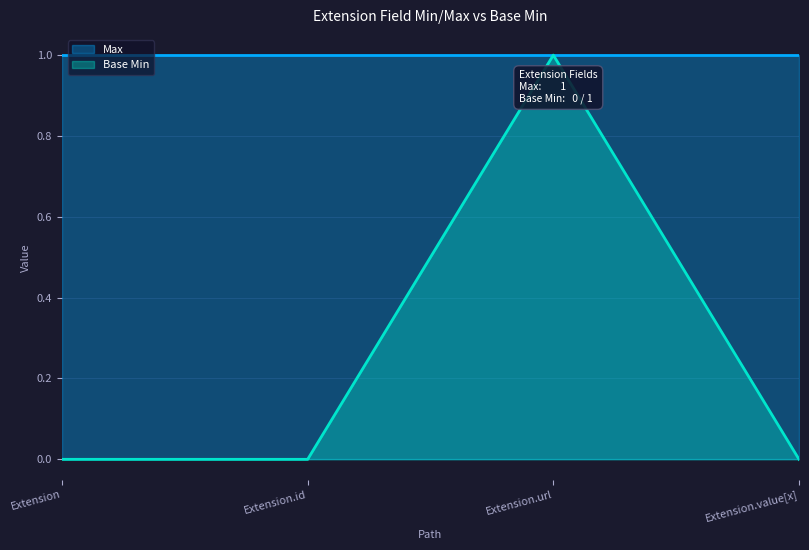

The chart shows a value of 1 at Extension. True or false?

False